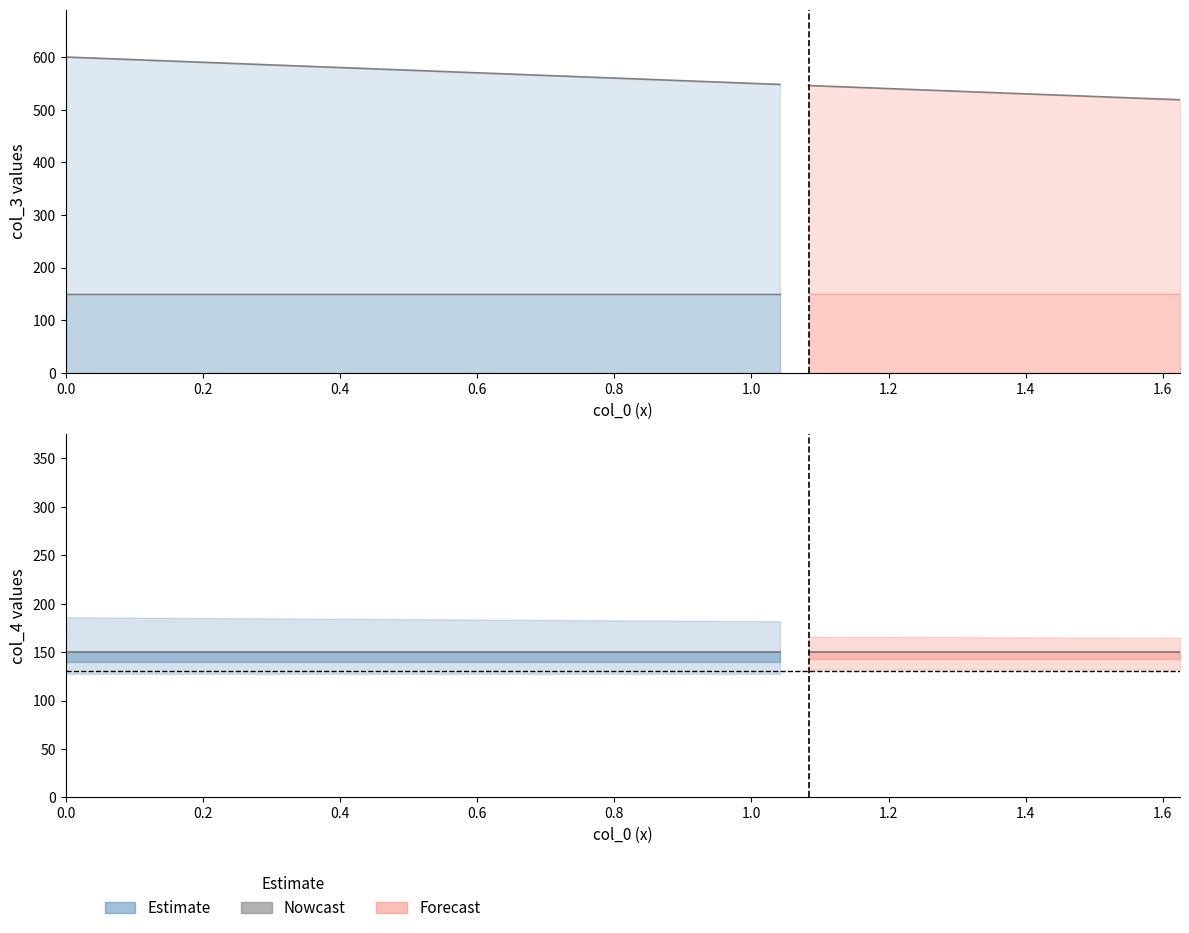

Where does the col_3 series first go above 560?

col_0